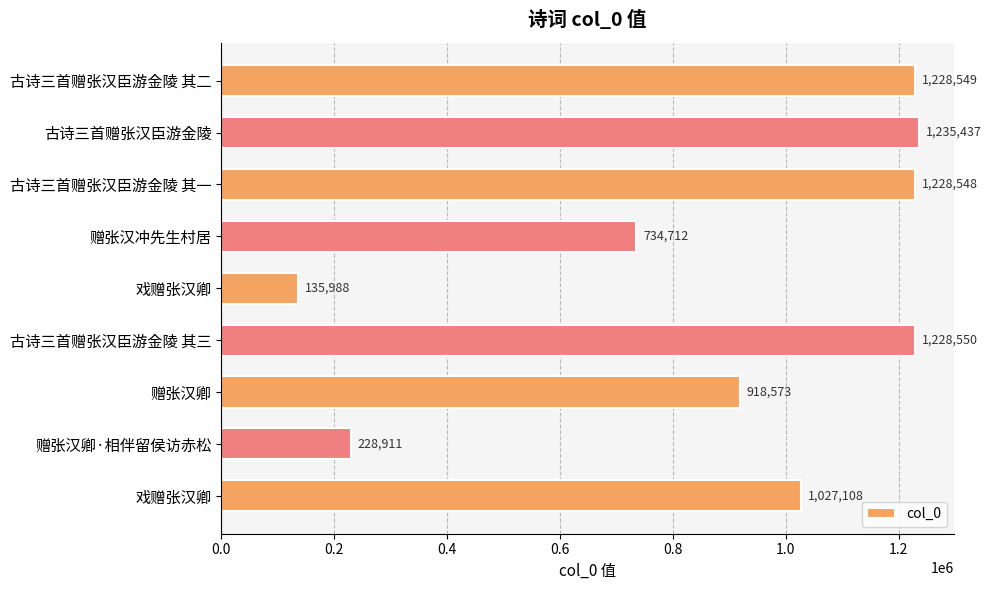

Count the number of categories in the chart.

9